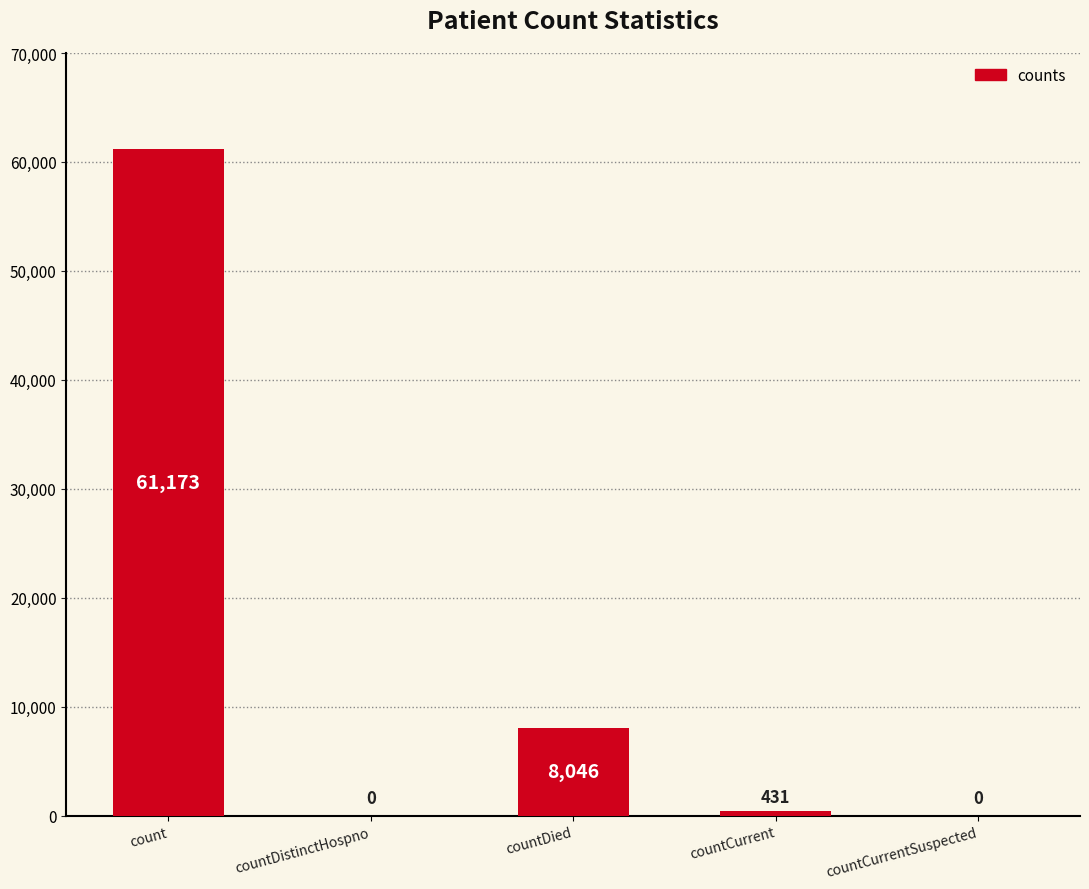

What is the sum of all values?

69650